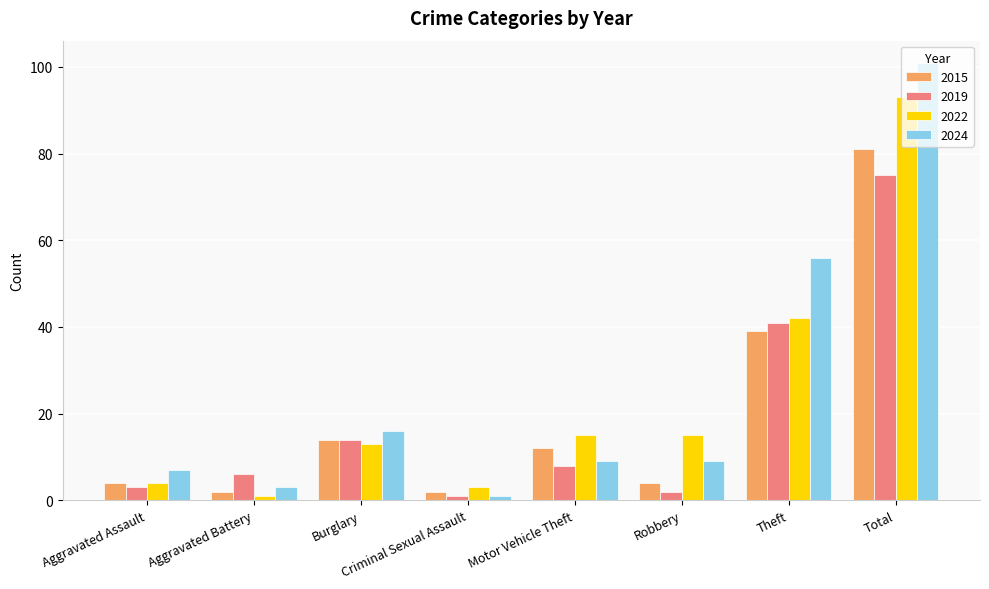

What is the sum of all 2015 values?

158